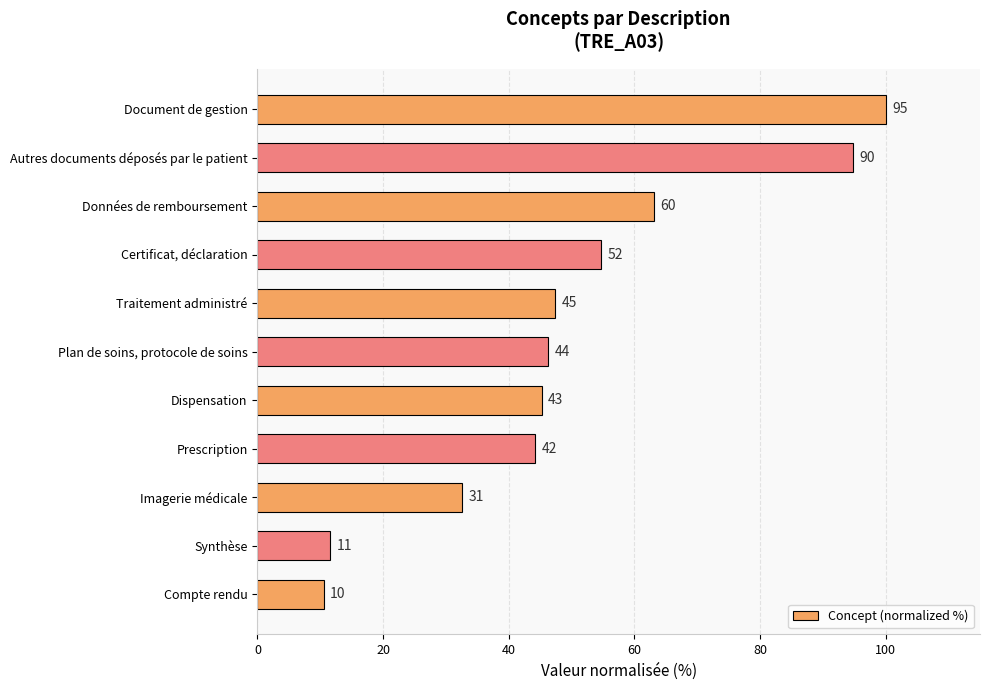

Does the chart contain any negative values?

No